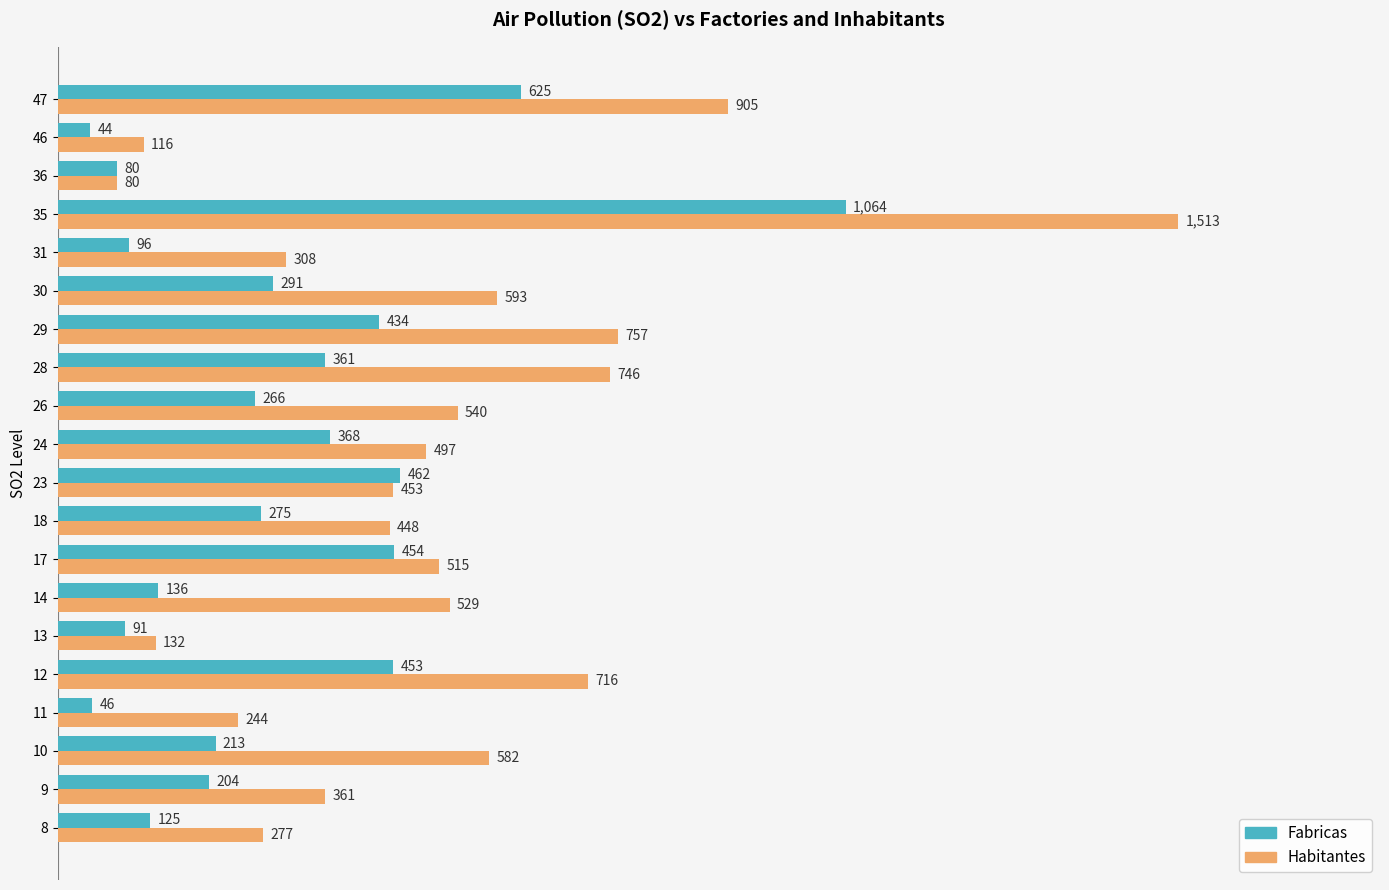

What is the average value of the Habitantes series?

516